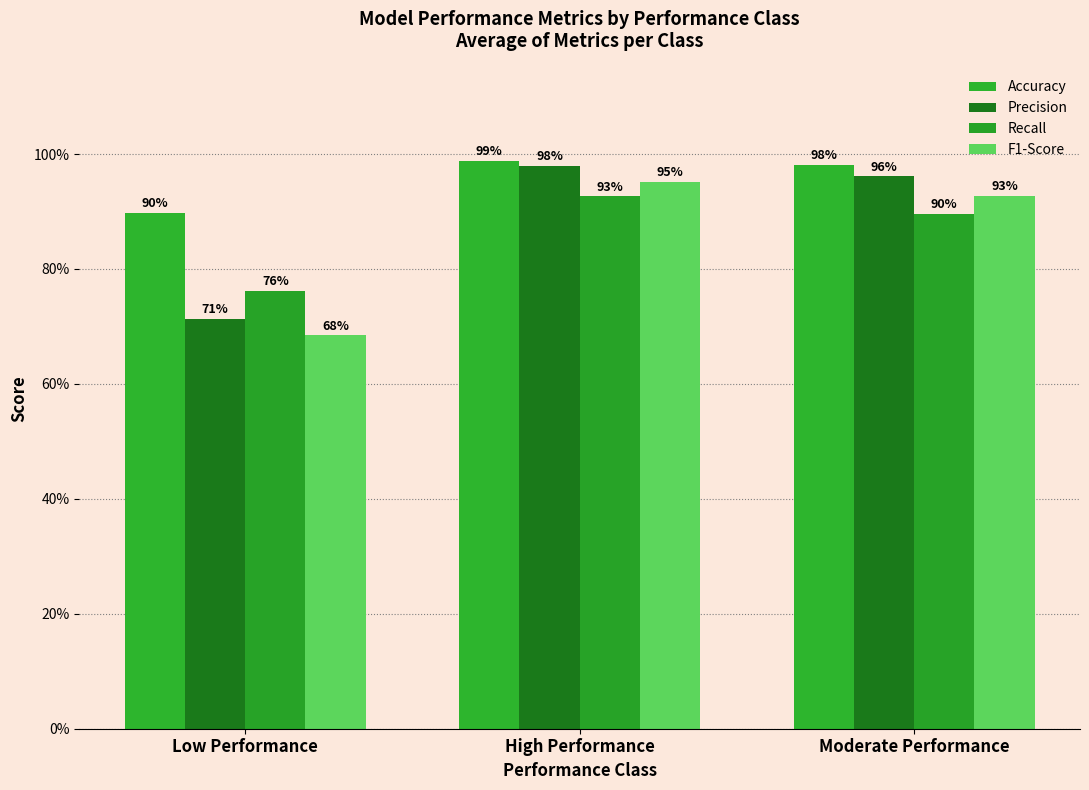

Which series changed the most between Low Performance and Moderate Performance?

Precision